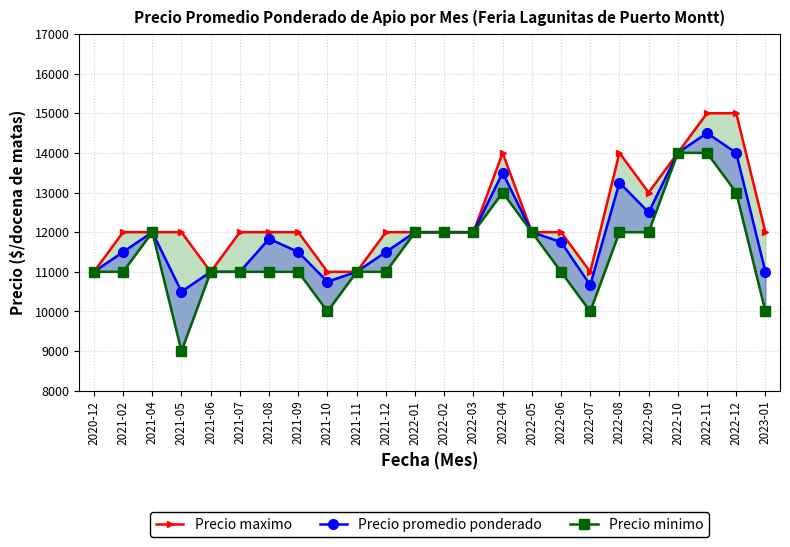

True or false: Precio maximo and Precio promedio ponderado cross at least once.

False